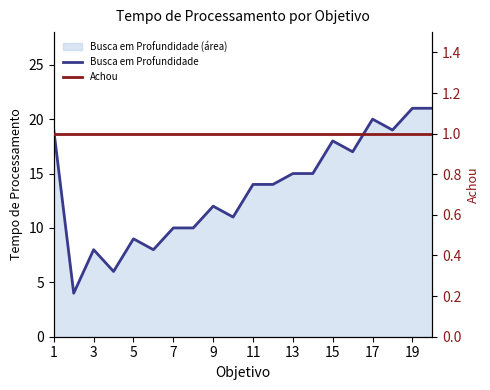

Which series has the largest total across all categories?

Busca em Profundidade